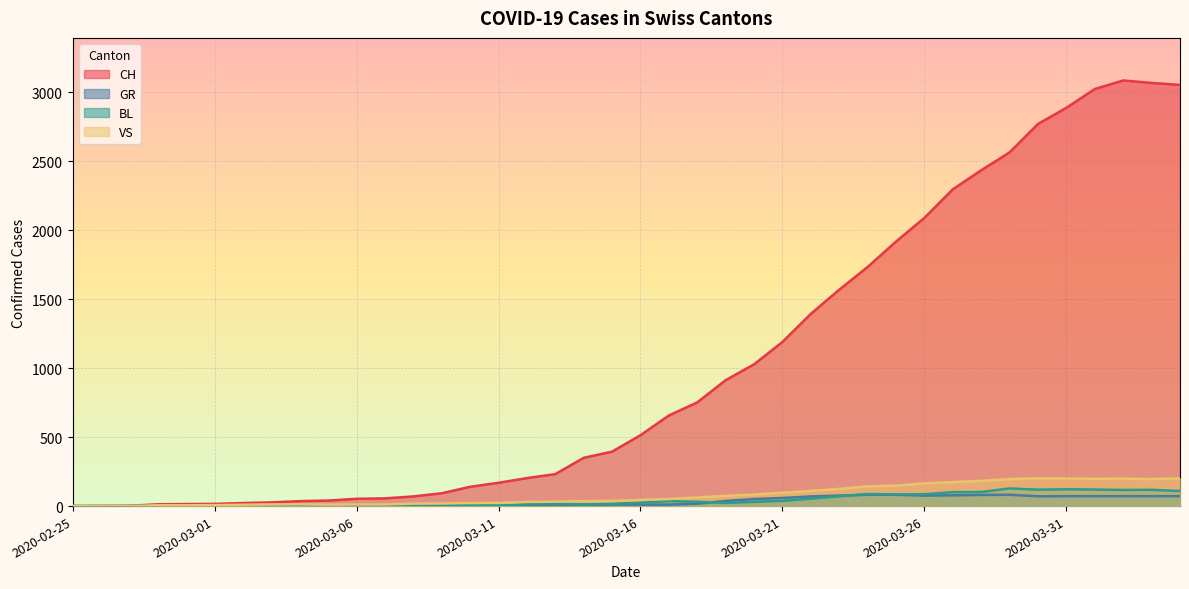

True or false: VS and CH cross at least once.

False